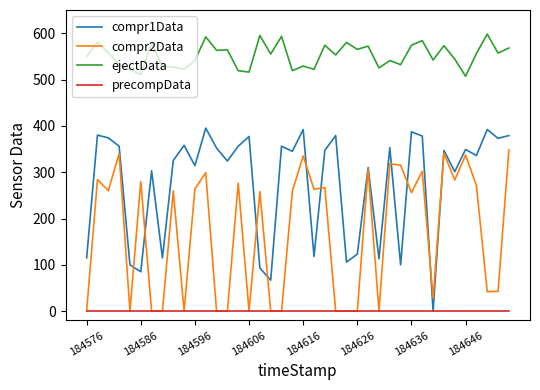

True or false: compr1Data and ejectData cross at least once.

False